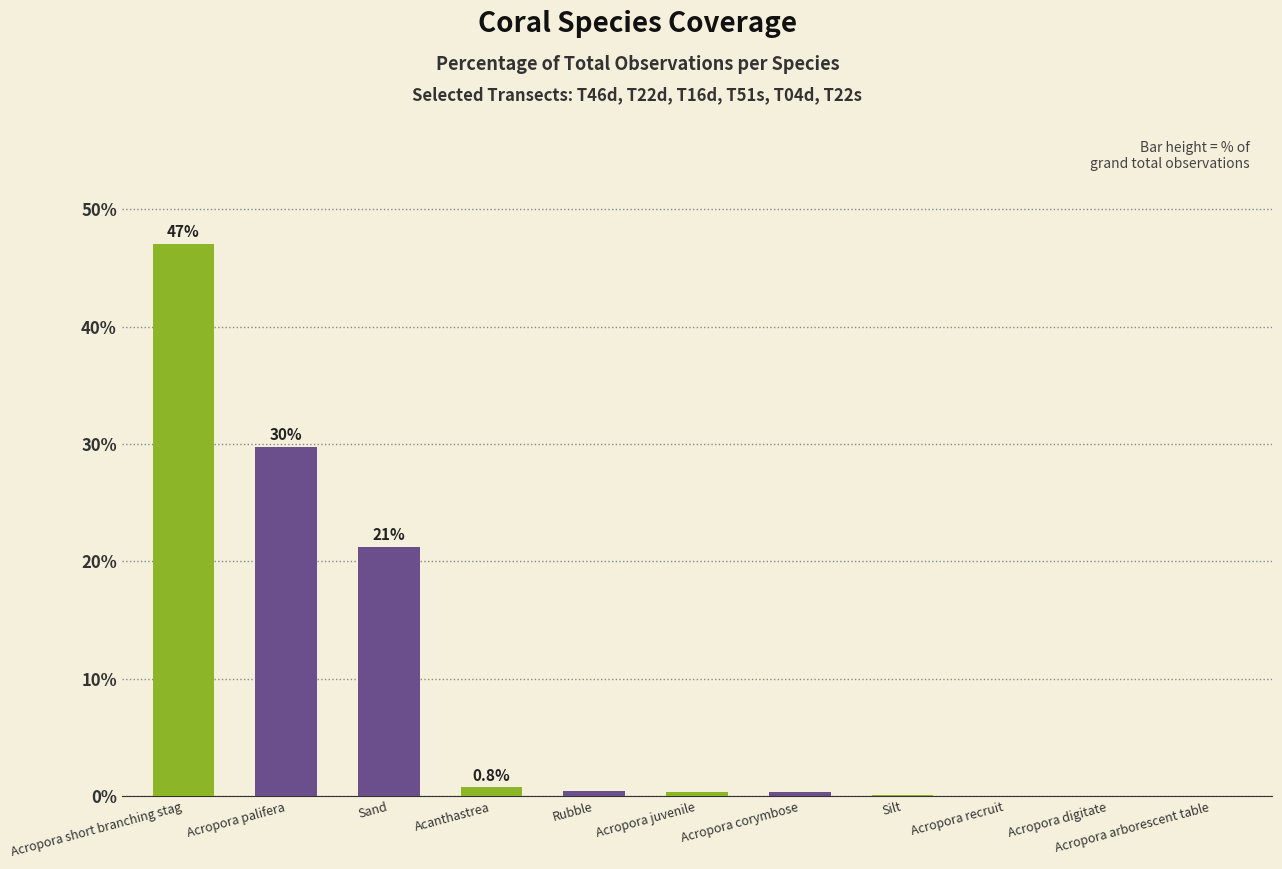

Is it true that the value at Acropora recruit is 14.3?

False